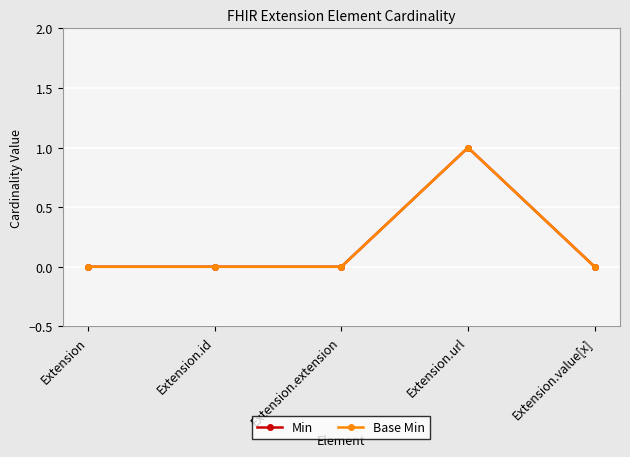

Is this an area chart (filled region under the line)?

No